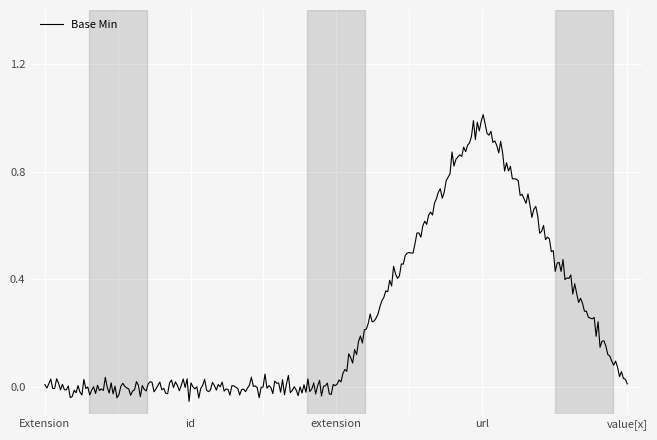

What is the difference between the maximum and minimum values?

1.1